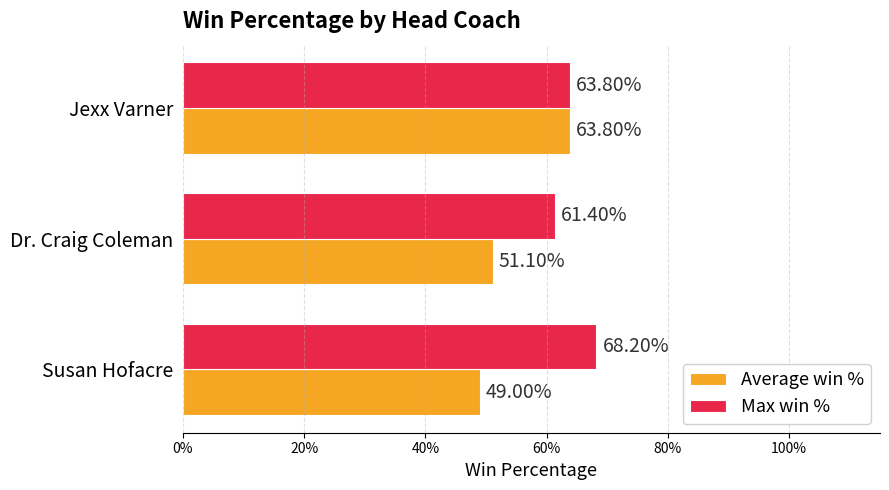

Reading left to right, transcribe all the data shown in this chart.

Average win %: 0.5	0.5	0.6
Max win %: 0.7	0.6	0.6